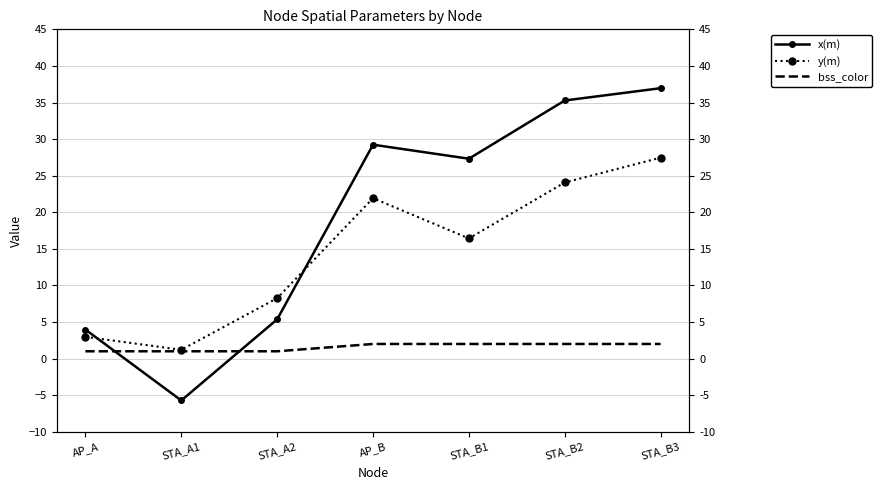

What is the minimum value shown in the chart?

-5.7